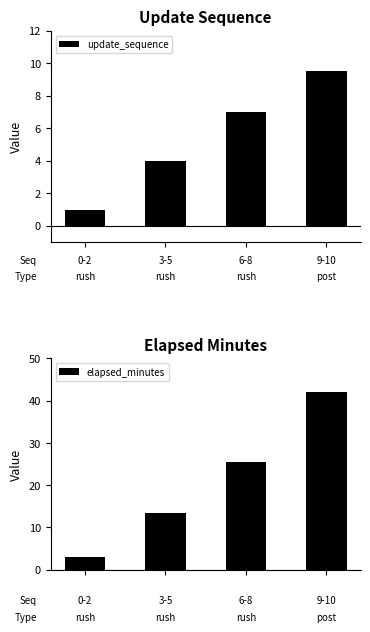

What is the difference between the maximum and minimum values in the update_sequence series?

8.5